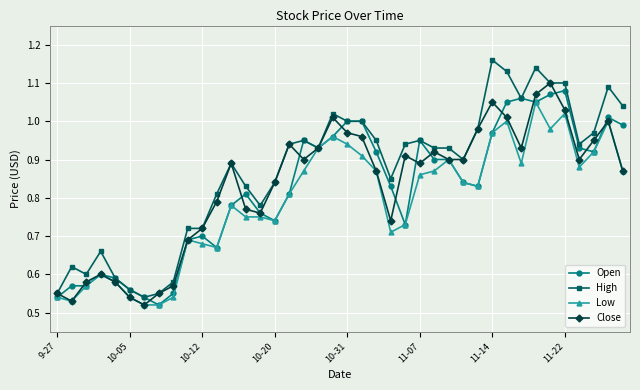

Which series has the widest spread of values?

High